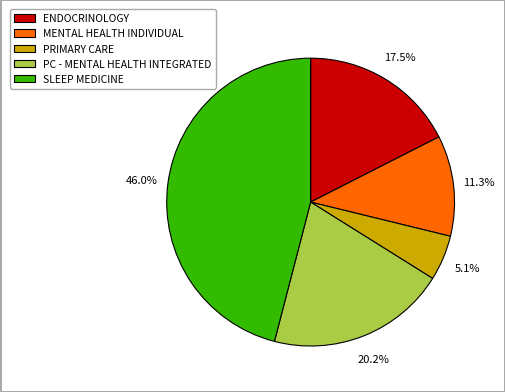

What is the largest slice in the pie chart?

SLEEP MEDICINE